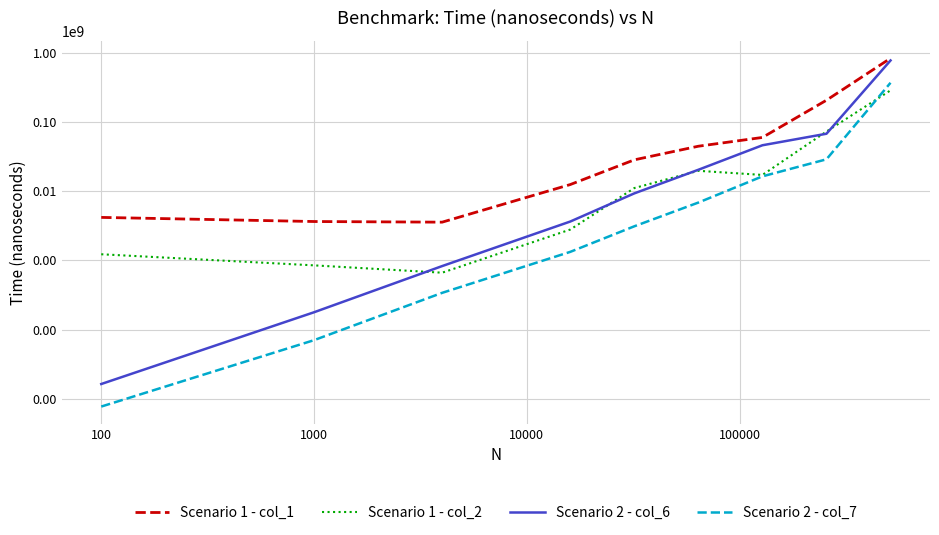

What is the minimum value shown in the chart?

7800